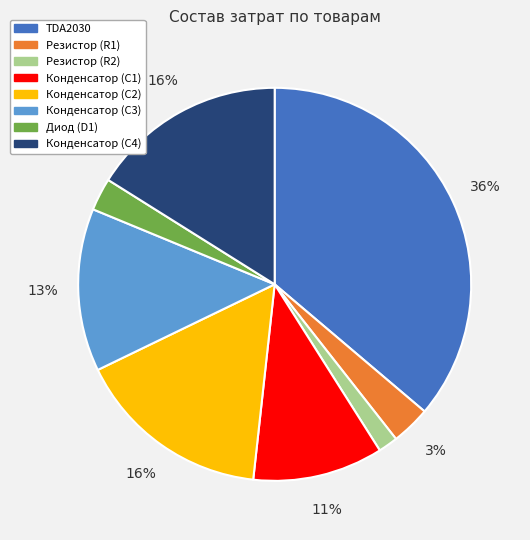

Do Конденсатор (C3) and Конденсатор (C2) together represent more than half of the pie?

No